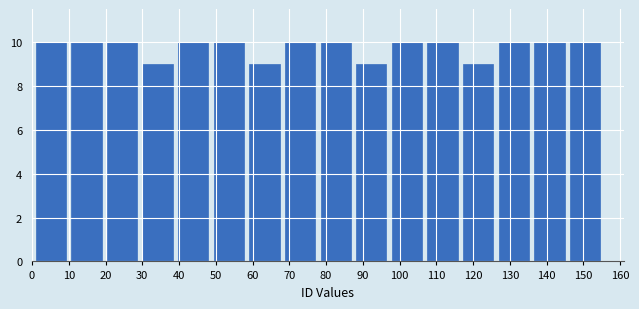

What is the height of the bar covering 127 to 137 on the x-axis? Neither the bar edges nor the heights are printed on the chart, so give them approximately, as read against the axes.

10